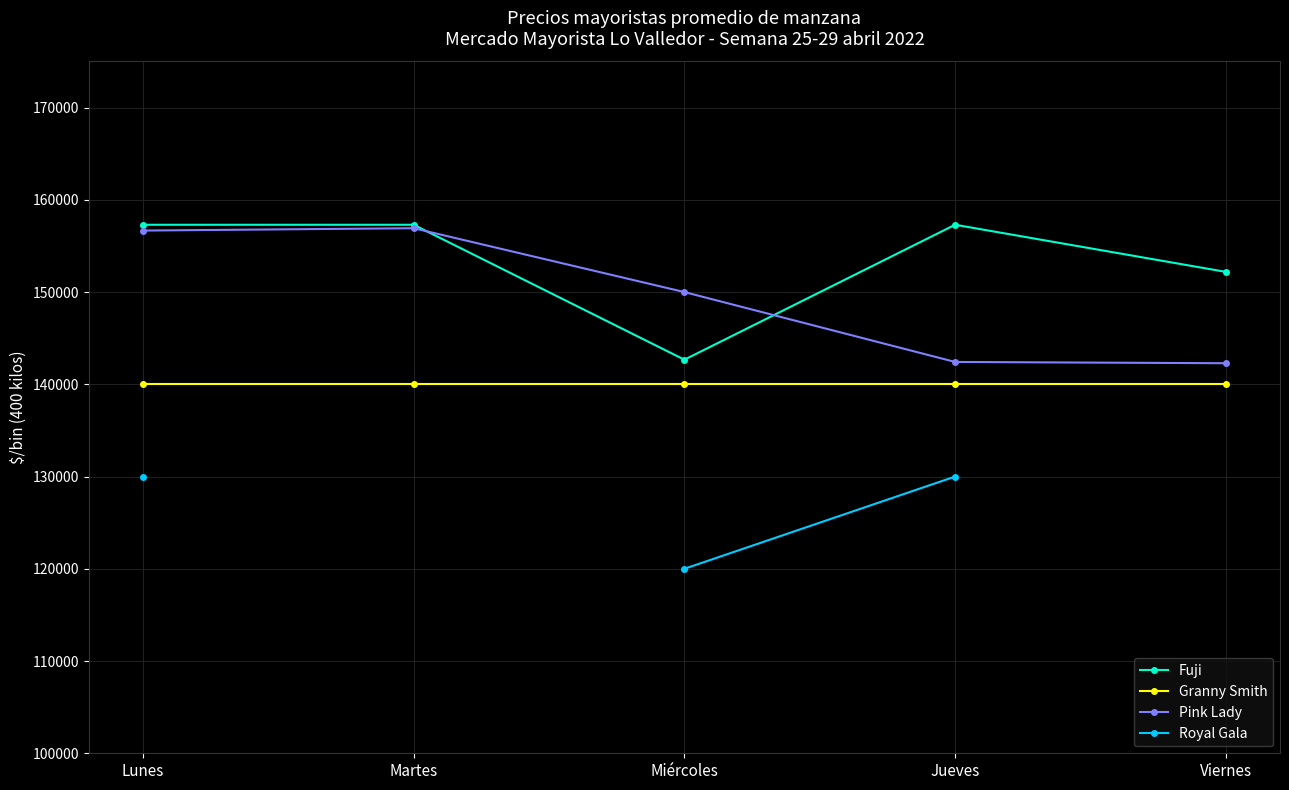

What is the sum of all Pink Lady values?

748300